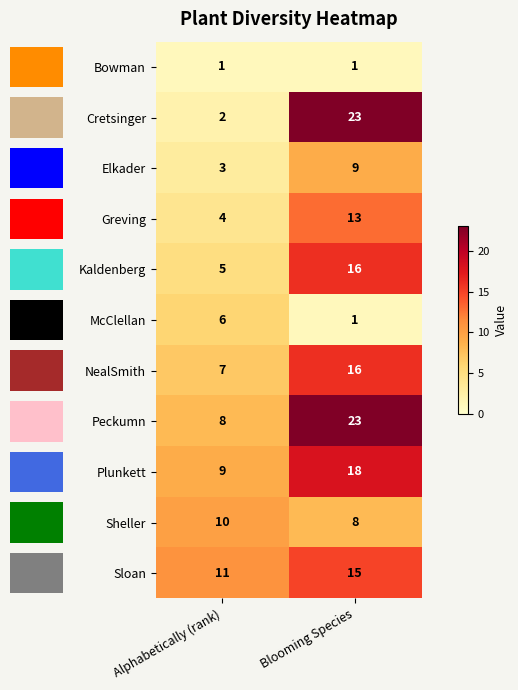

Which series has the largest range (max minus min)?

Cretsinger